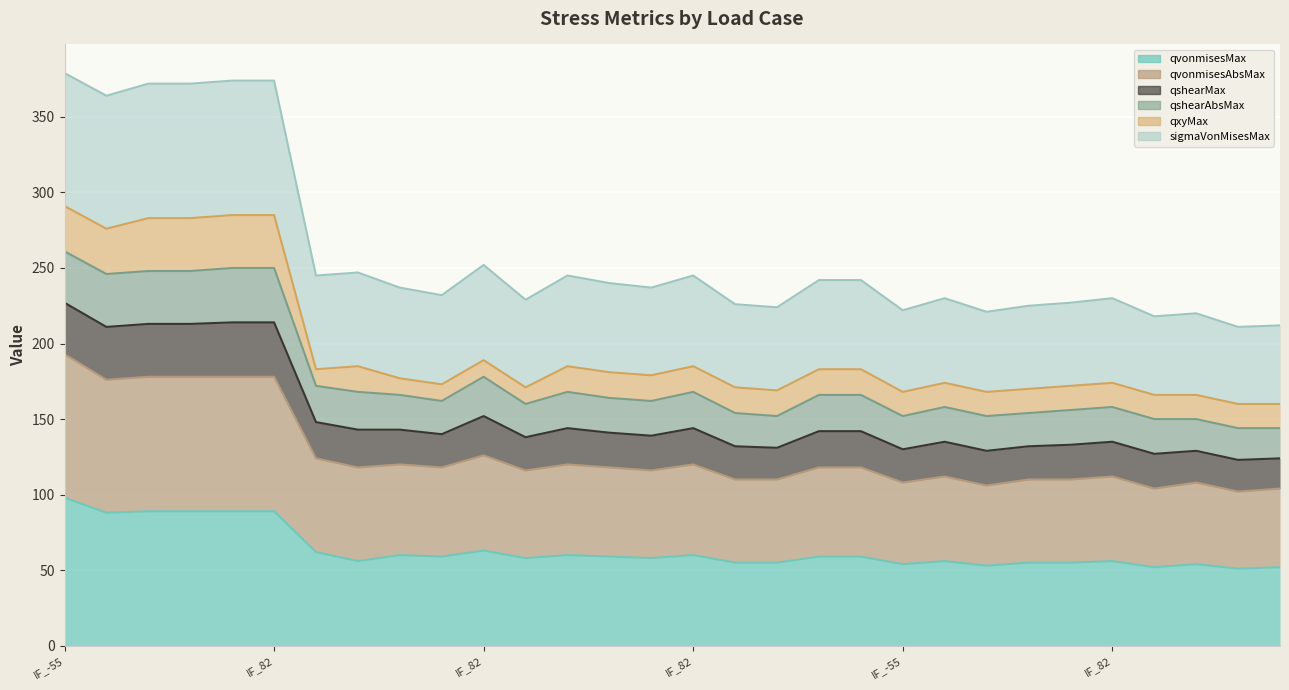

True or false: qvonmisesMax and qvonmisesAbsMax cross at least once.

False